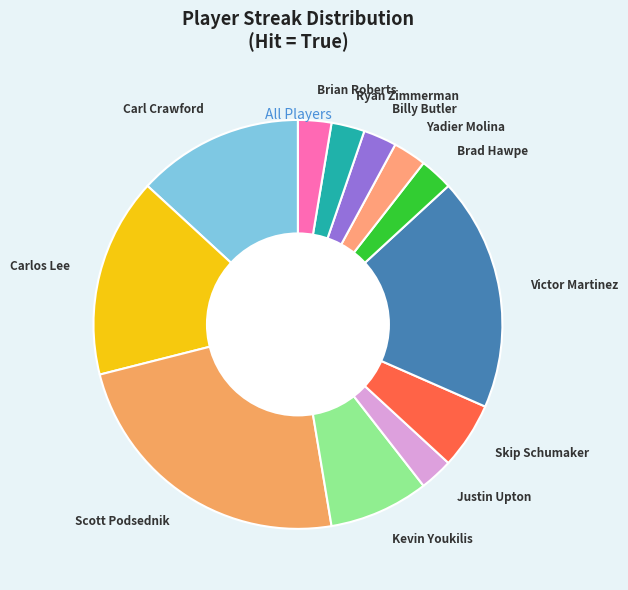

Which has a higher value, Skip Schumaker or Kevin Youkilis?

Kevin Youkilis